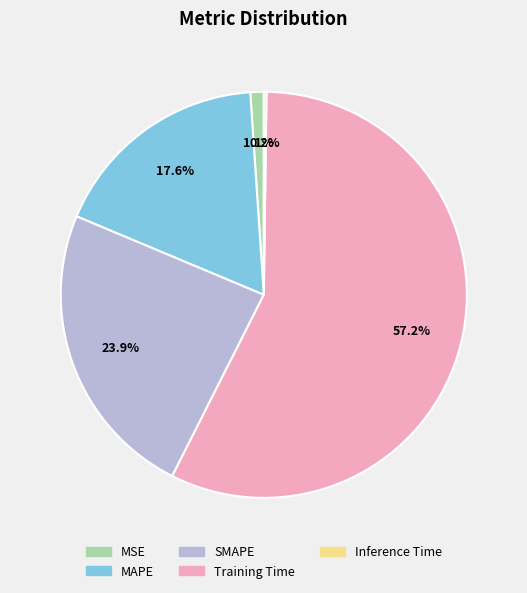

Does any single category account for the majority?

Yes